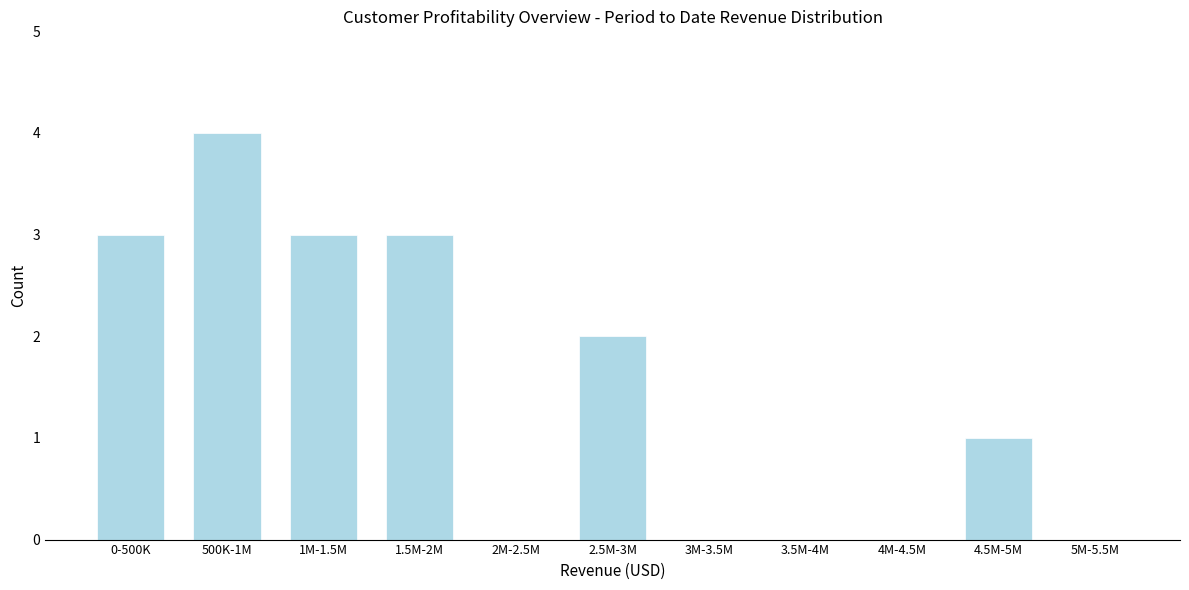

Reading left to right, transcribe all the data shown in this chart.

0-500K=3	500K-1M=4	1M-1.5M=3	1.5M-2M=3	2M-2.5M=0	2.5M-3M=2	3M-3.5M=0	3.5M-4M=0	4M-4.5M=0	4.5M-5M=1	5M-5.5M=0